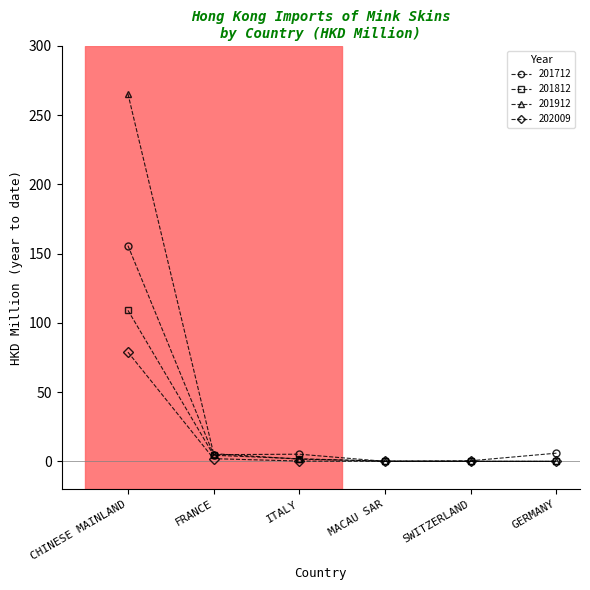

Which series has the largest range (max minus min)?

201912